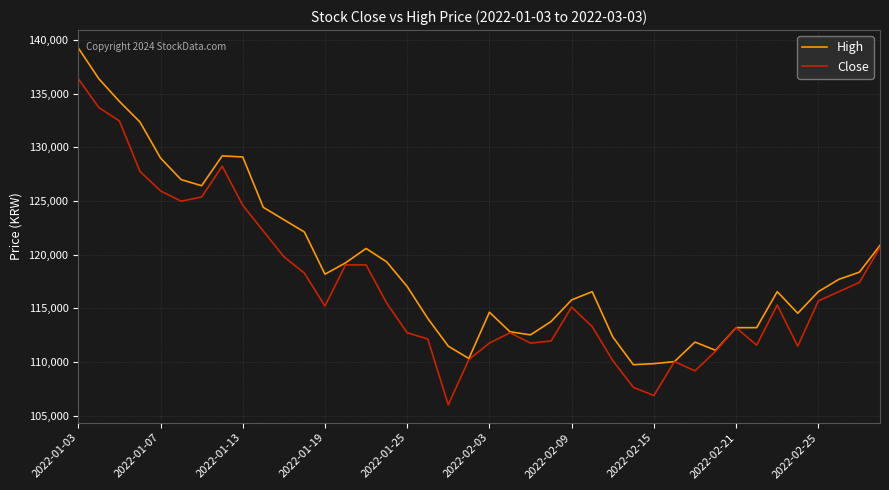

What is the minimum value for Close?

106036